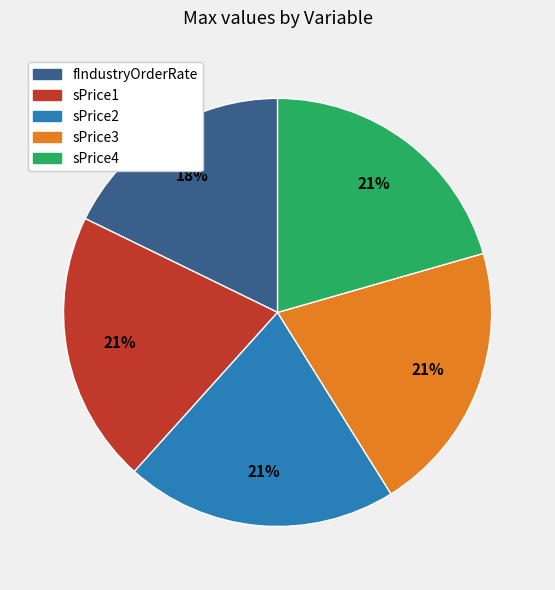

Which category has the smallest portion of the pie?

fIndustryOrderRate